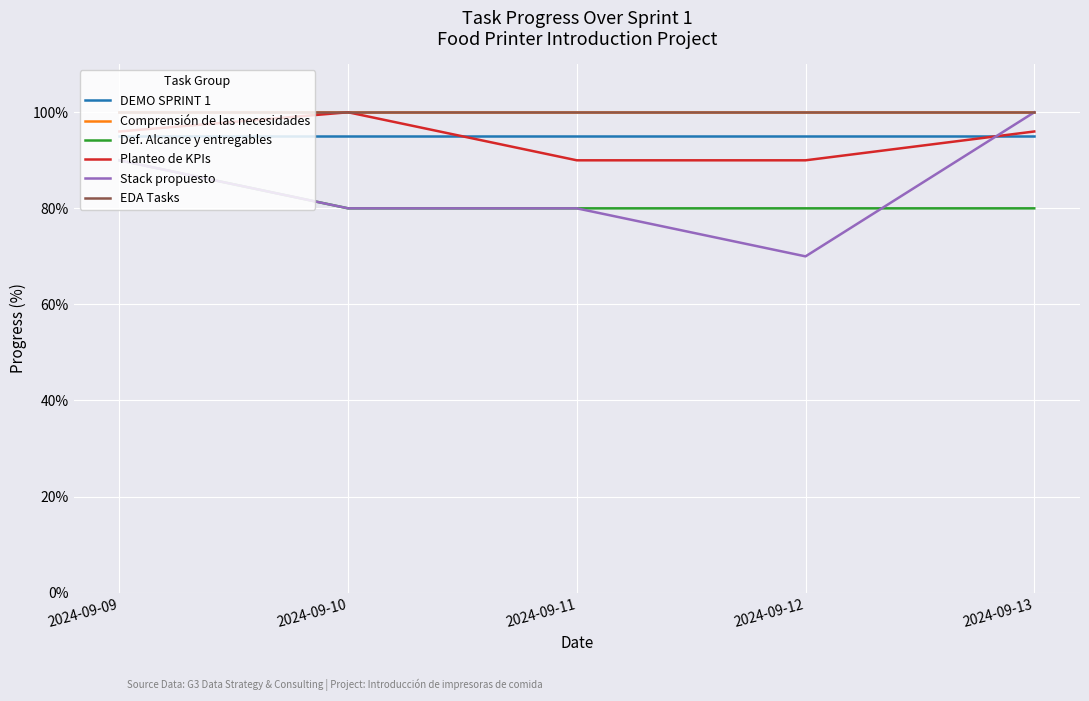

Reading right to left, extract all data points from this chart.

DEMO SPRINT 1: 2024-09-13=95	2024-09-12=95	2024-09-11=95	2024-09-10=95	2024-09-09=95
Comprensión de las necesidades: 2024-09-13=100	2024-09-12=100	2024-09-11=100	2024-09-10=100	2024-09-09=100
Def. Alcance y entregables: 2024-09-13=80	2024-09-12=80	2024-09-11=80	2024-09-10=80	2024-09-09=90
Planteo de KPIs: 2024-09-13=96	2024-09-12=90	2024-09-11=90	2024-09-10=100	2024-09-09=96
Stack propuesto: 2024-09-13=100	2024-09-12=70	2024-09-11=80	2024-09-10=80	2024-09-09=90
EDA Tasks: 2024-09-13=100	2024-09-12=100	2024-09-11=100	2024-09-10=100	2024-09-09=100